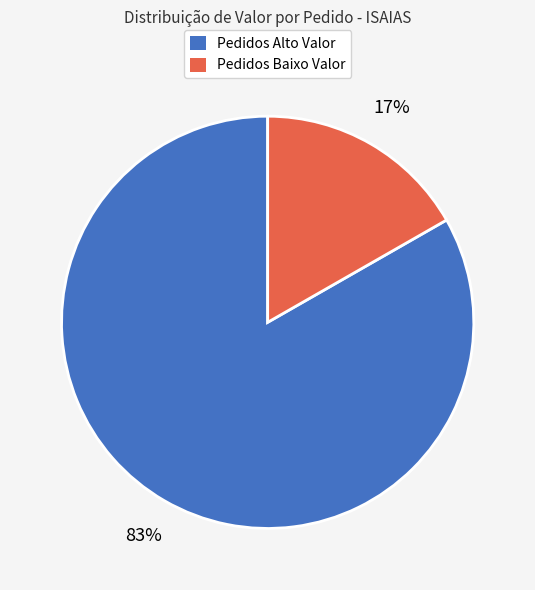

To the nearest percent, what is the average slice percentage?

50%